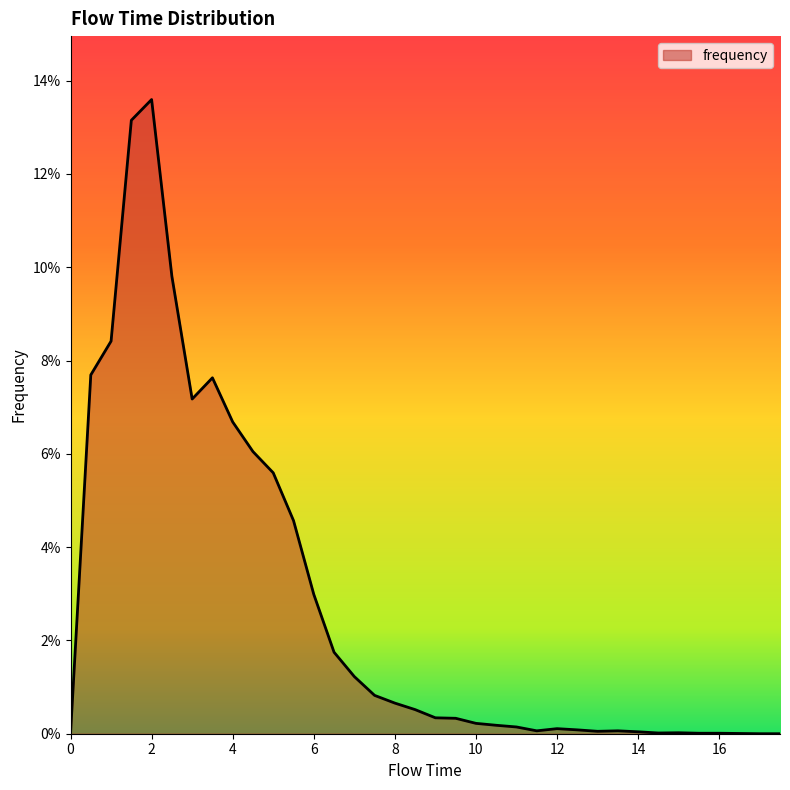

Is this an area chart (filled region under the line)?

Yes